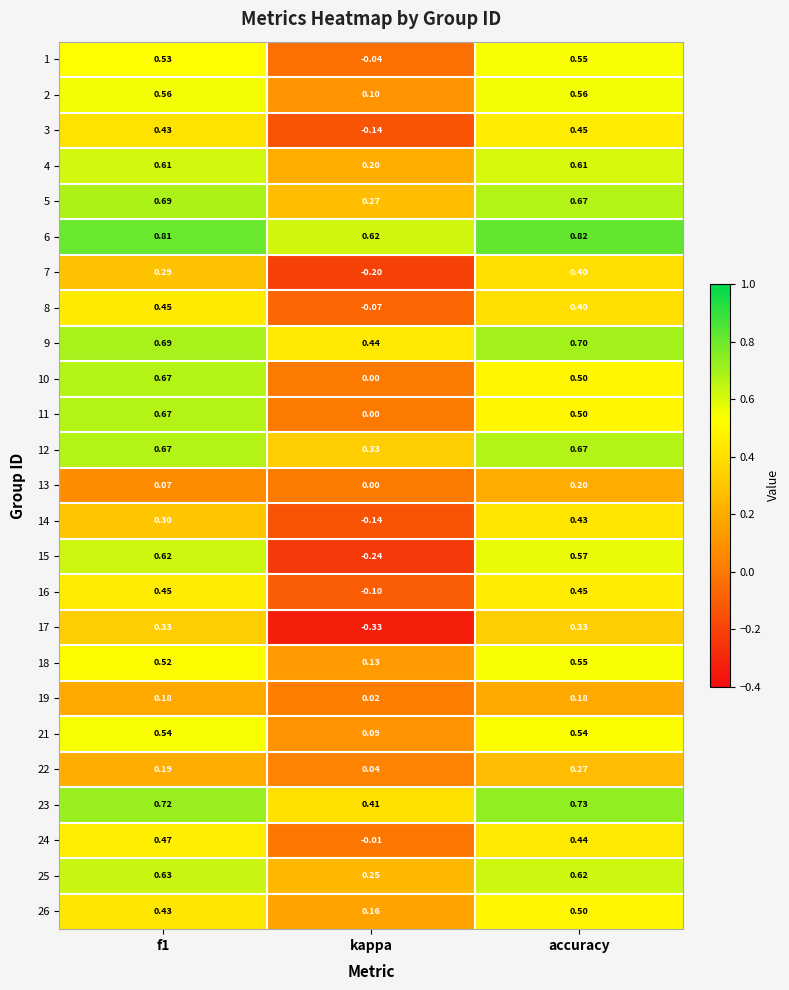

At how many categories does at least one series exceed 0?

3